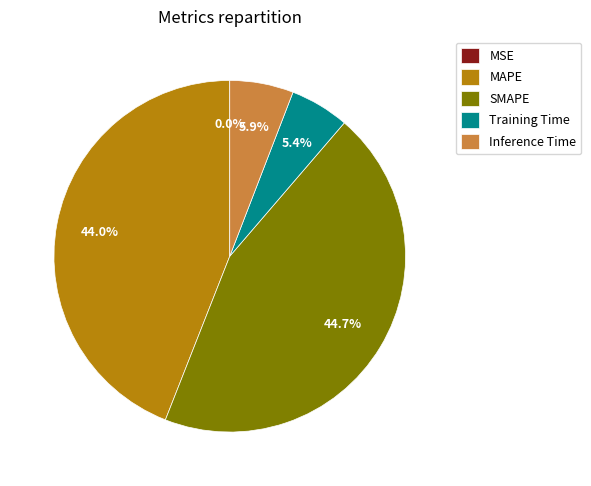

To the nearest percent, what is the difference between the largest and smallest slice percentages?

45%